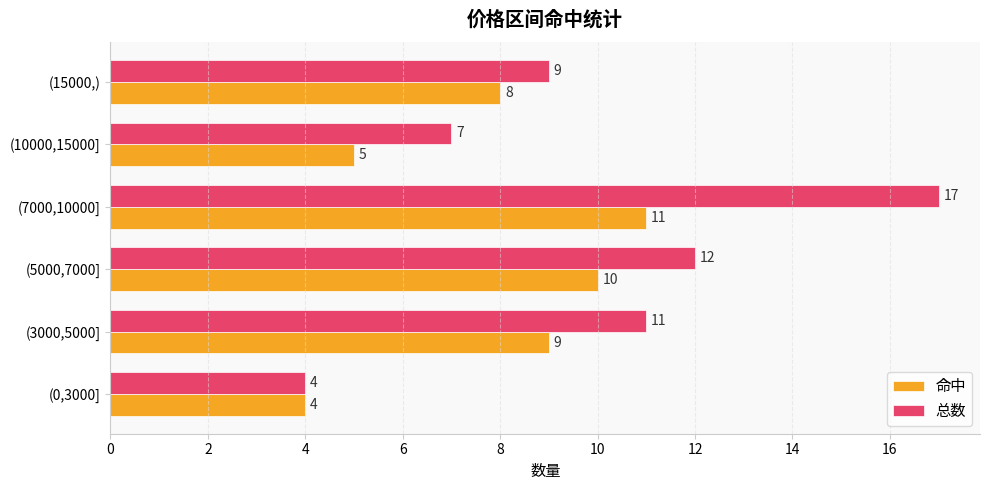

Which series has the widest spread of values?

总数